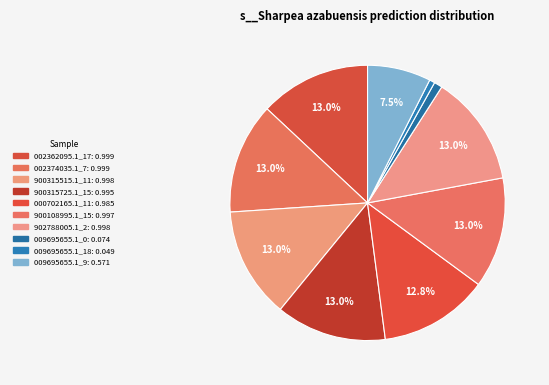

How many slices are in this pie chart?

10